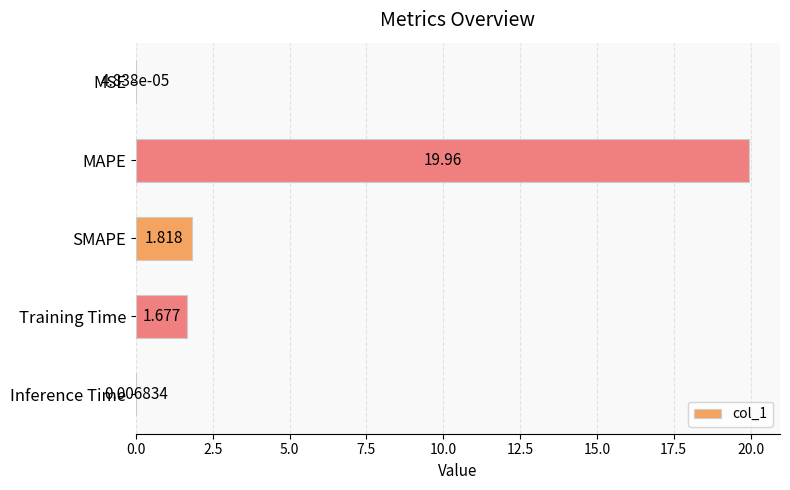

At which category does the chart reach its peak across all series?

MAPE